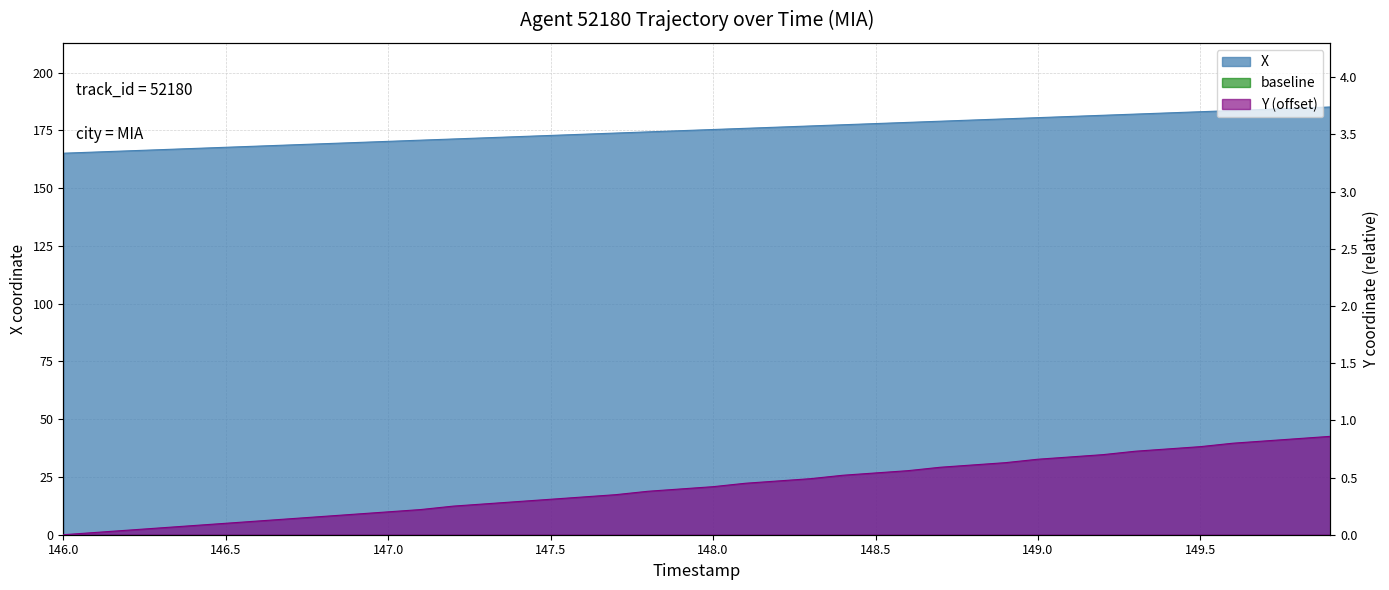

What is the maximum value for Y?

0.9